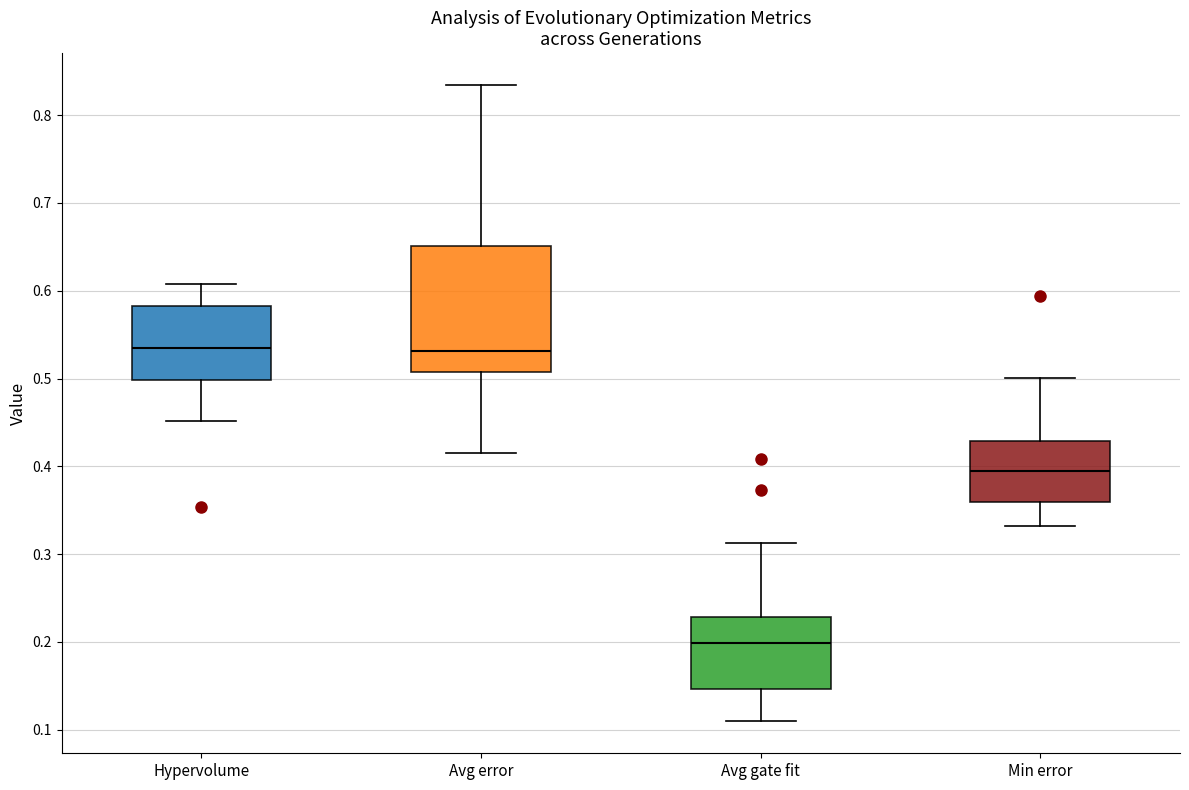

Where does the median line of the box for Min error sit on the y-axis? The values are not printed on the chart, so give them approximately, as read against the axis.

0.40